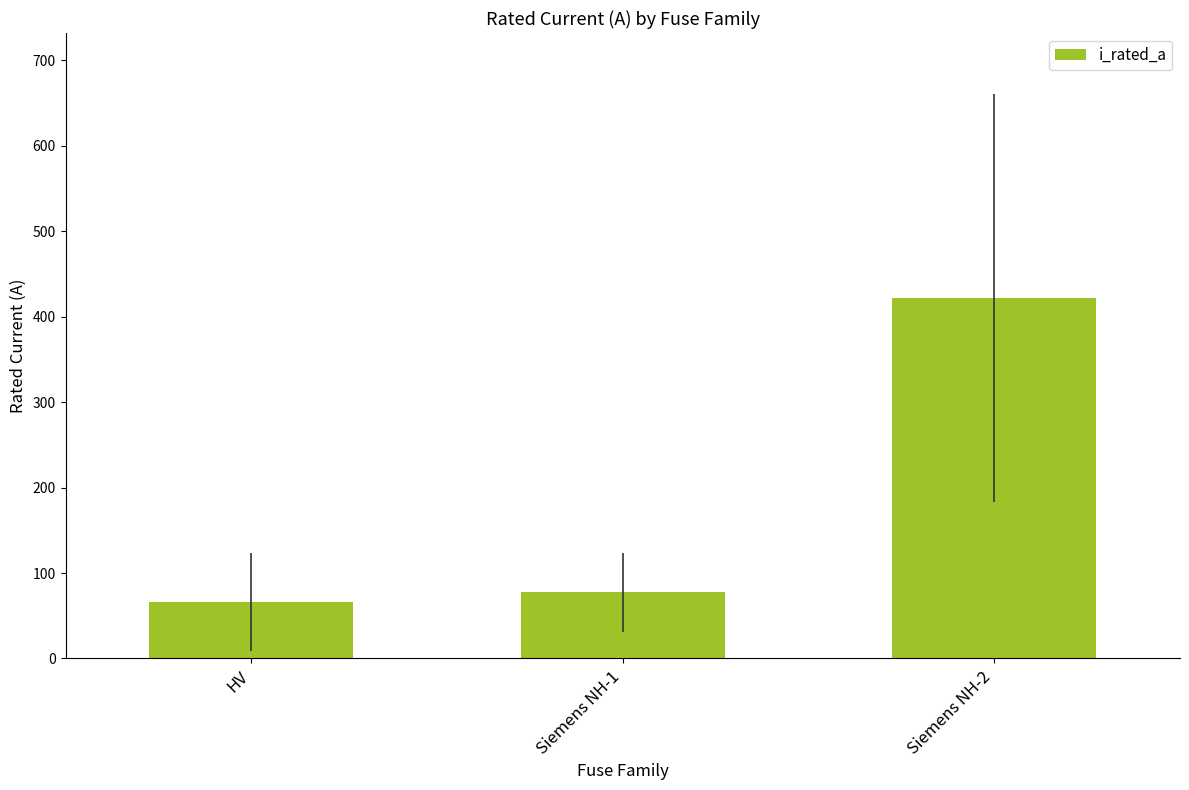

Reading left to right, list all the values displayed in this chart.

66.2	77.4	422.1